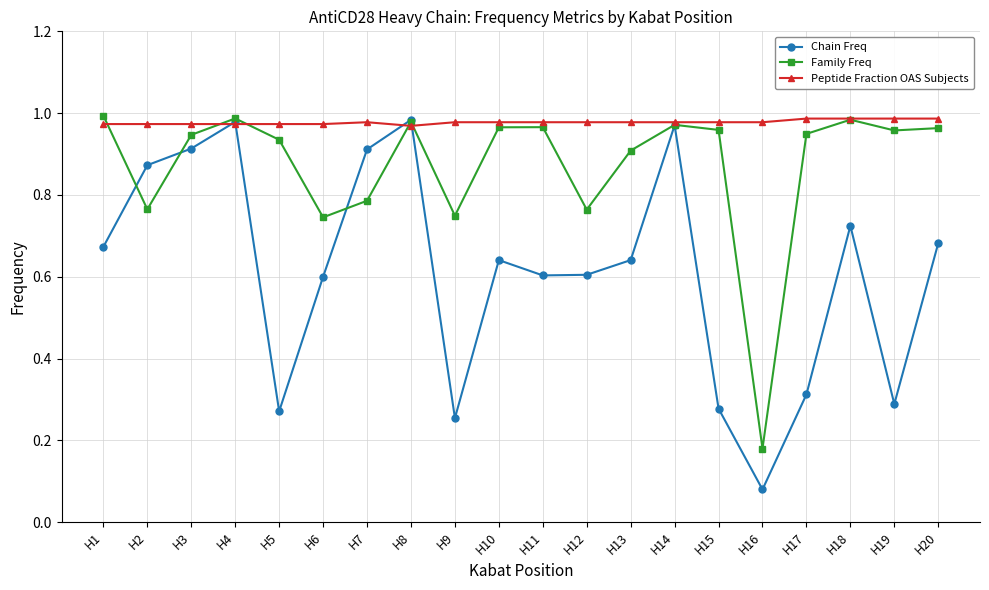

Which label corresponds to the smallest value in the chart?

H16